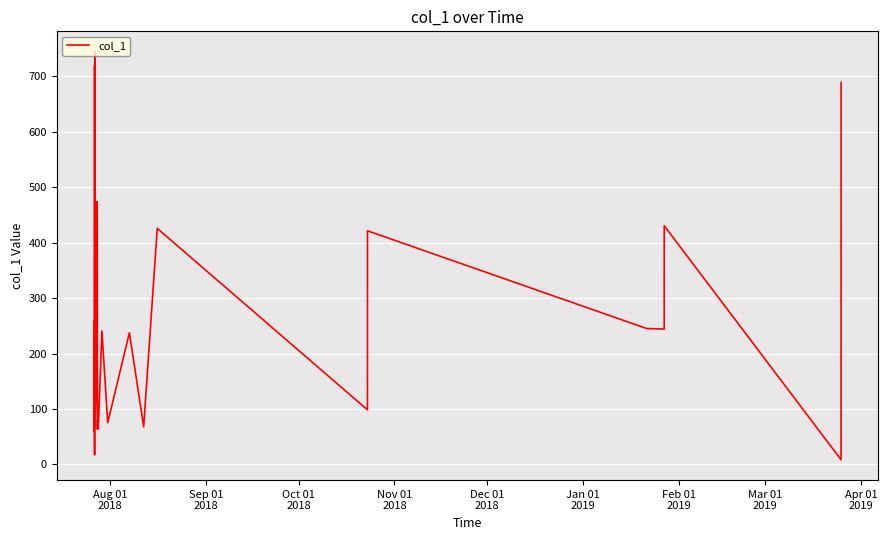

What is the greatest value displayed?

744.3